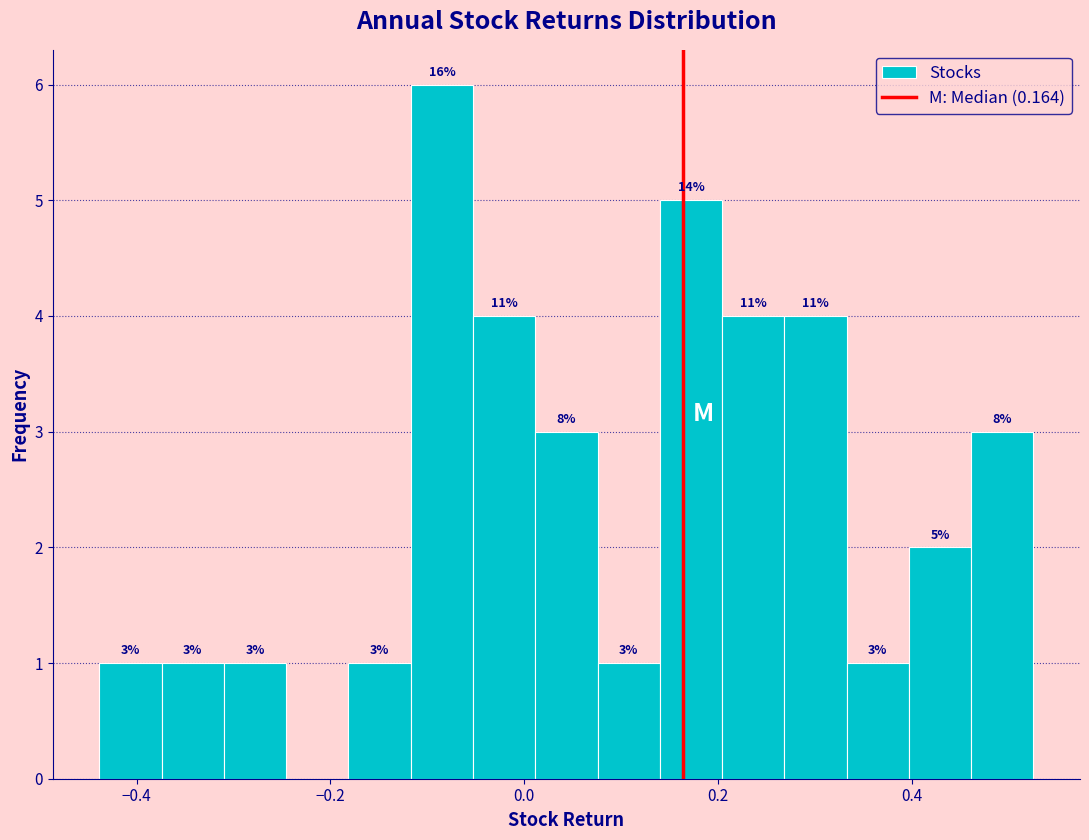

Around what value on the x-axis is the tallest bar? Give the approximate position of its centre, as read against the axis.

-0.08